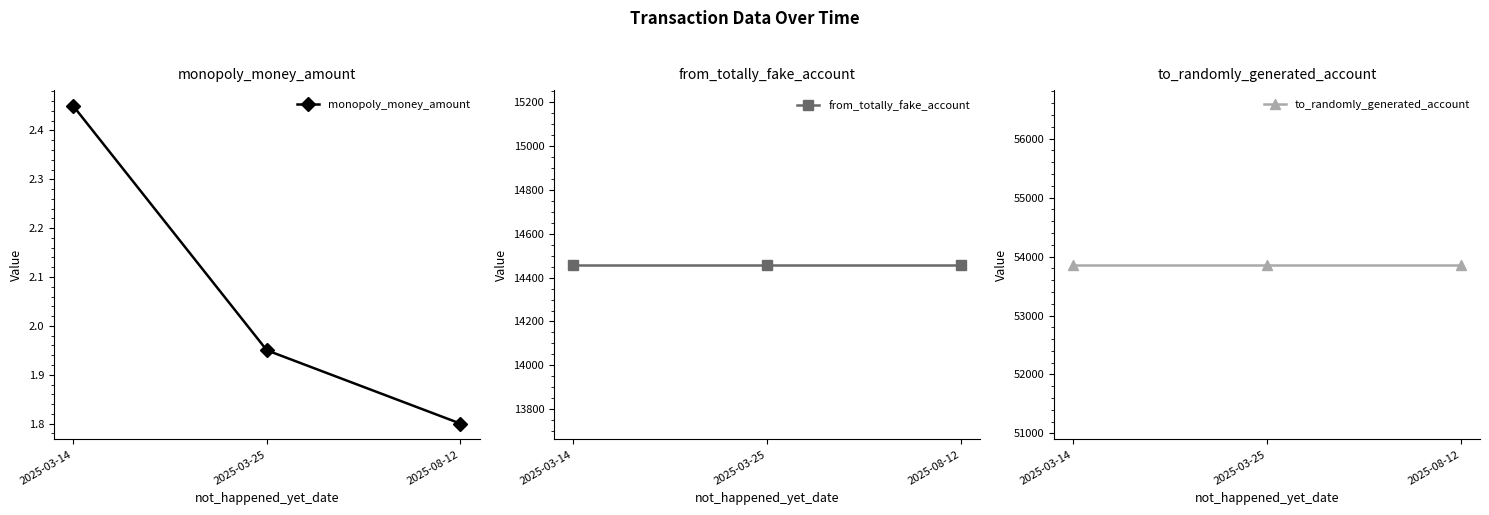

What are all the series names shown in the legend?

monopoly_money_amount, from_totally_fake_account, to_randomly_generated_account